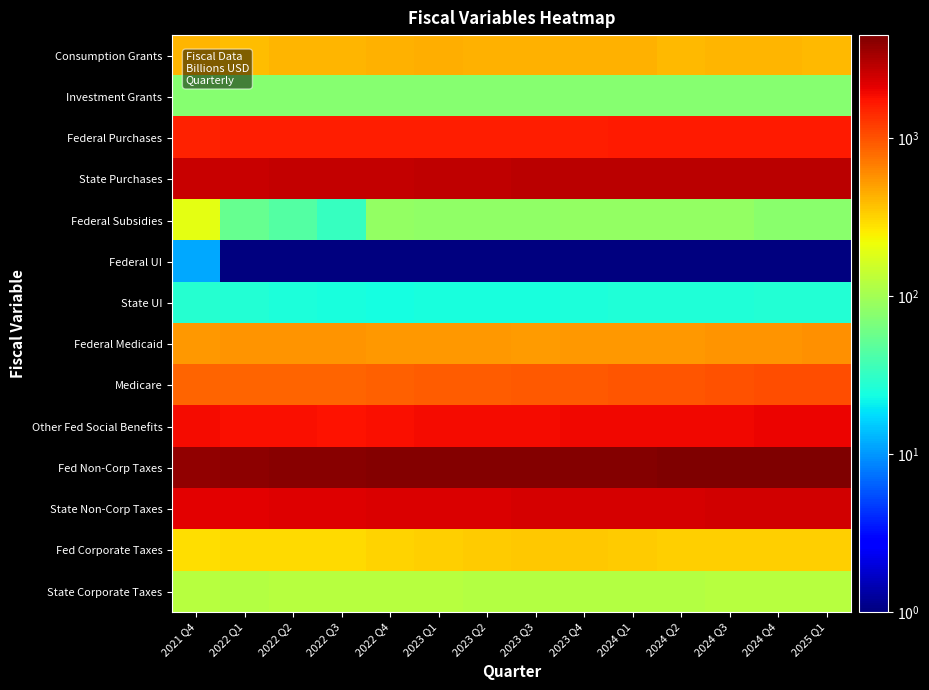

At which category is the sum across all series the highest?

2025 Q1